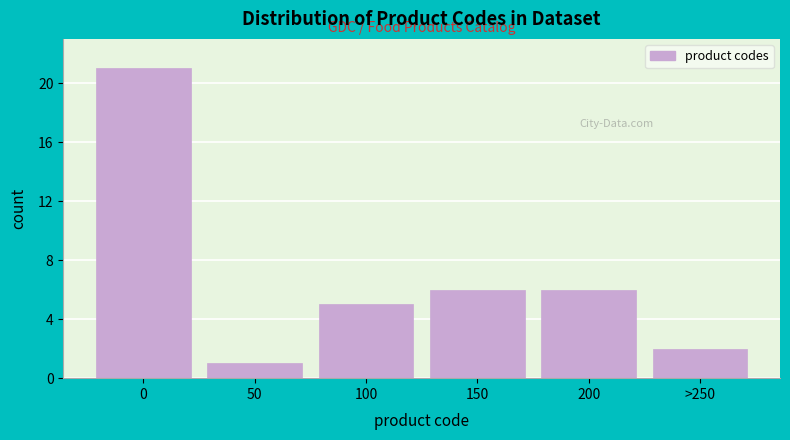

Reading left to right, extract all data points from this chart.

21	1	5	6	6	2